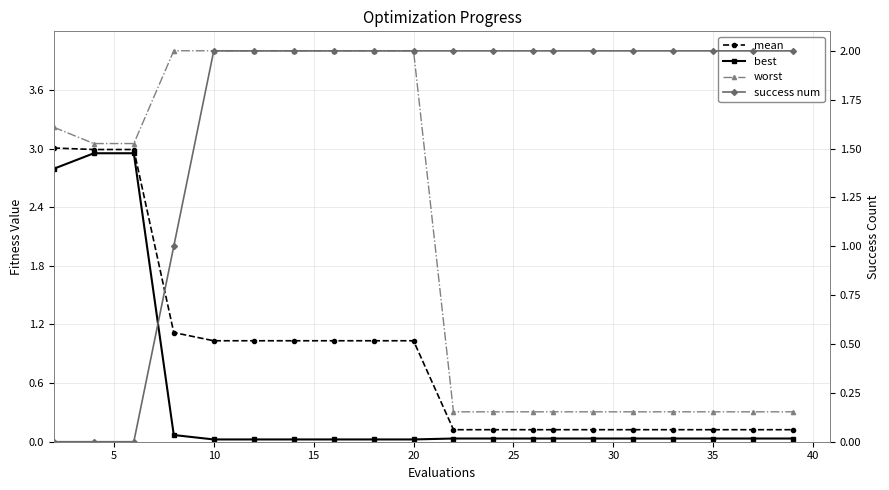

Rank the series by their maximum value, from highest to lowest.

worst, mean, best, success num